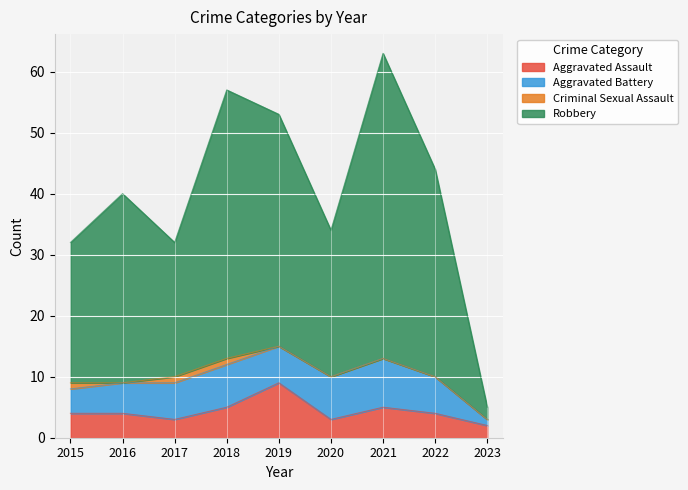

What is the difference between the maximum and minimum values in the Aggravated Assault series?

7